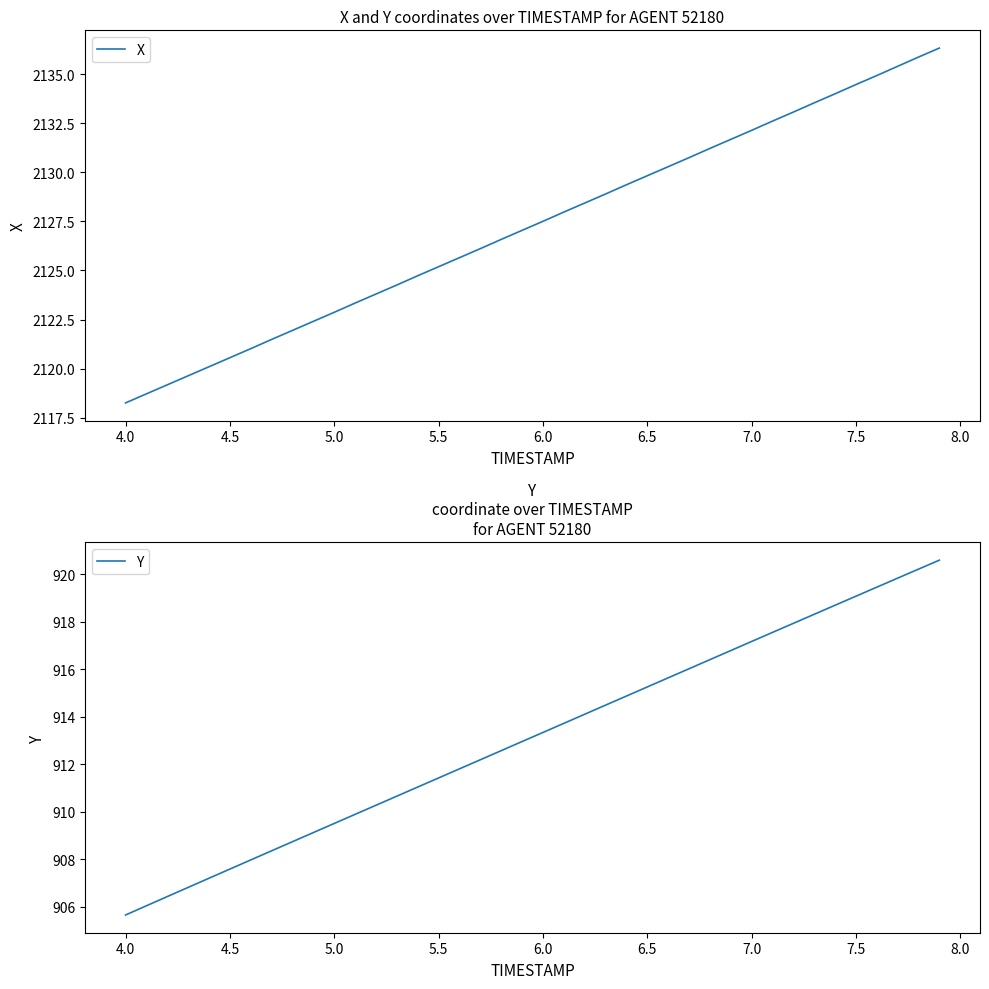

Which category has the lowest value in the X series?

4.0